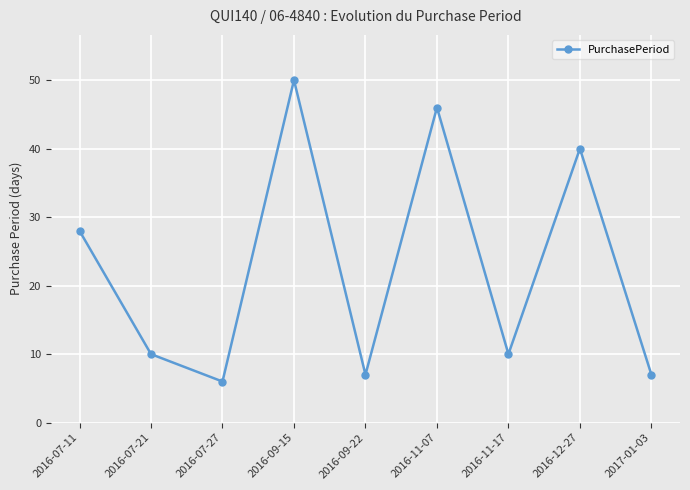

How many distinct data groups are displayed?

1